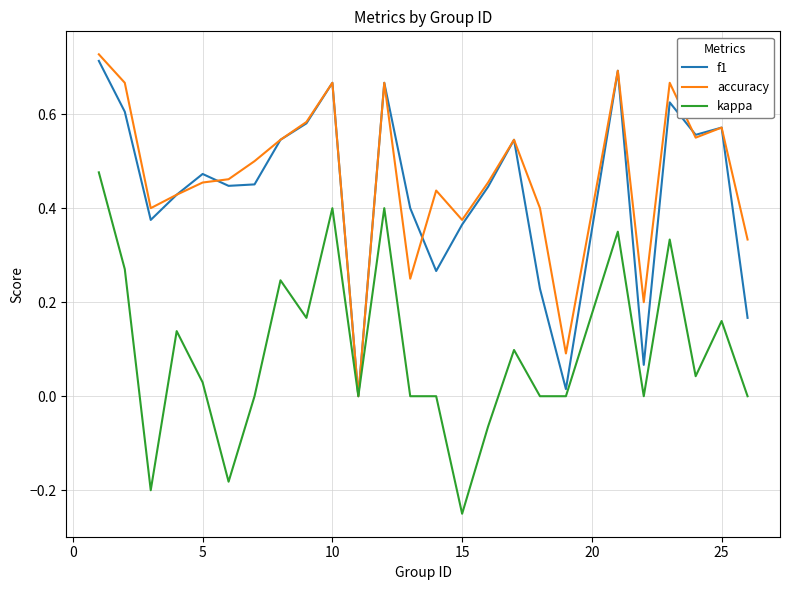

What is the difference between the maximum and second lowest values in the f1 series?

0.7